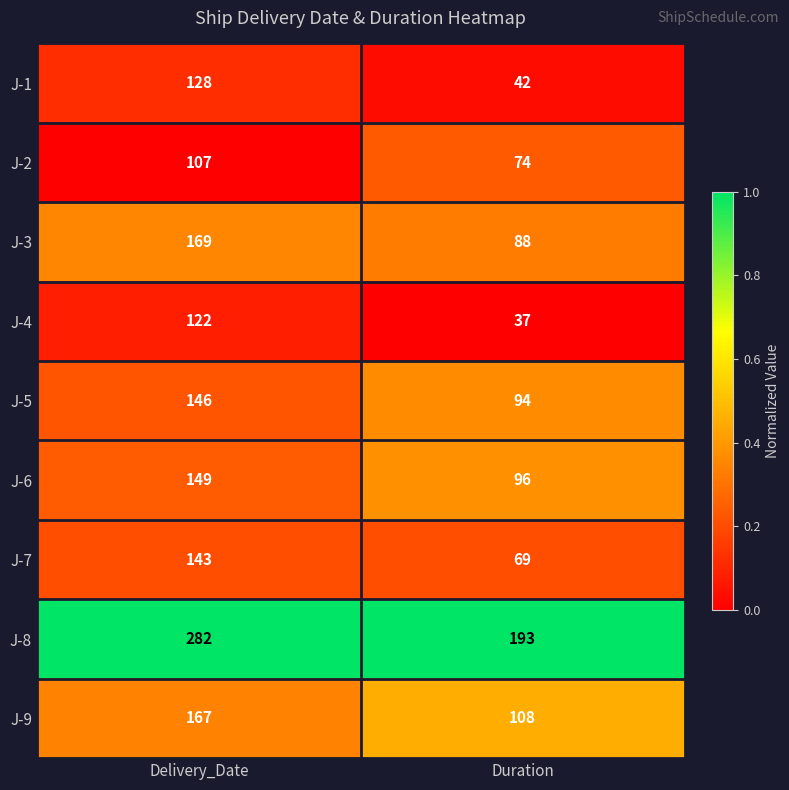

At Delivery_Date, list the series in order from smallest to largest.

J-2, J-4, J-1, J-7, J-5, J-6, J-9, J-3, J-8